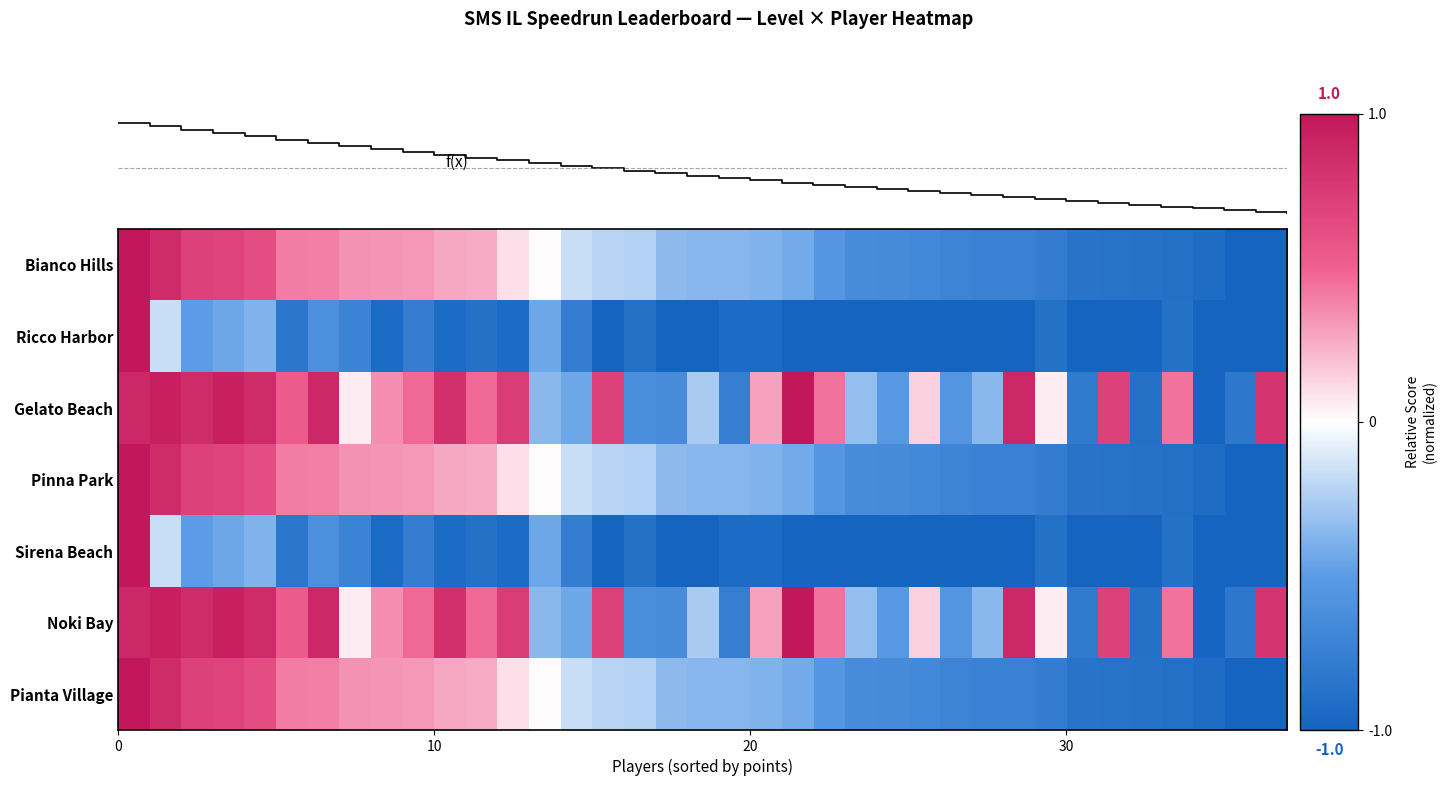

At which category does the chart reach its minimum across all series?

36